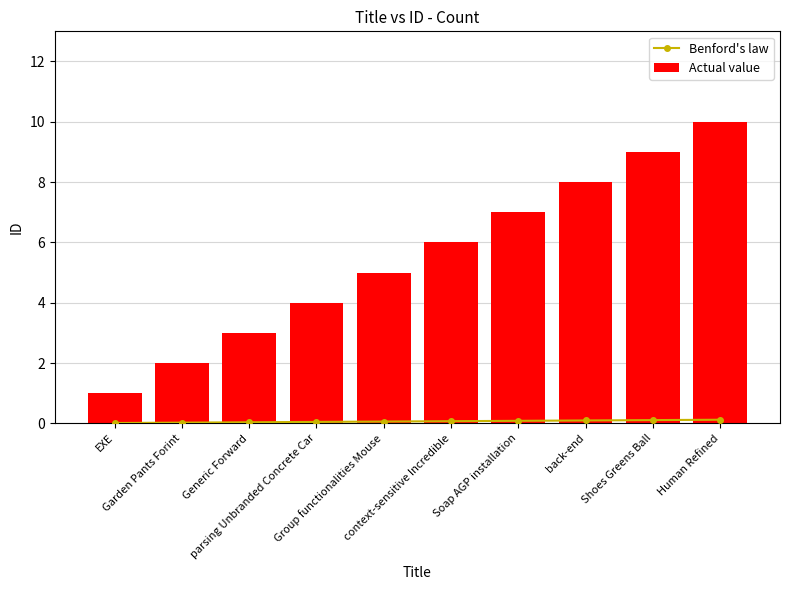

How many categories are shown in the chart?

10